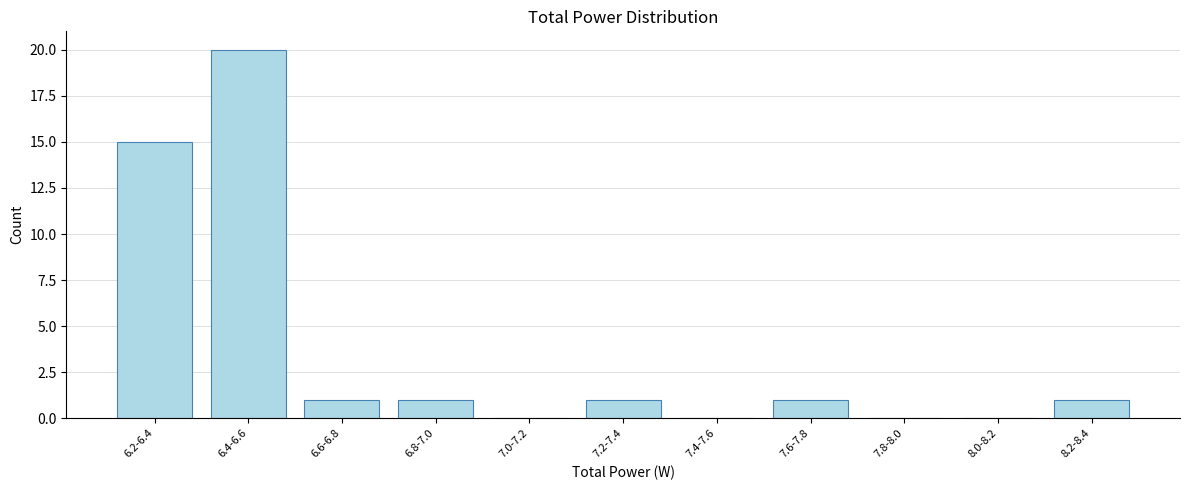

Reading right to left, extract all data points from this chart.

8.2-8.4=1	8.0-8.2=0	7.8-8.0=0	7.6-7.8=1	7.4-7.6=0	7.2-7.4=1	7.0-7.2=0	6.8-7.0=1	6.6-6.8=1	6.4-6.6=20	6.2-6.4=15